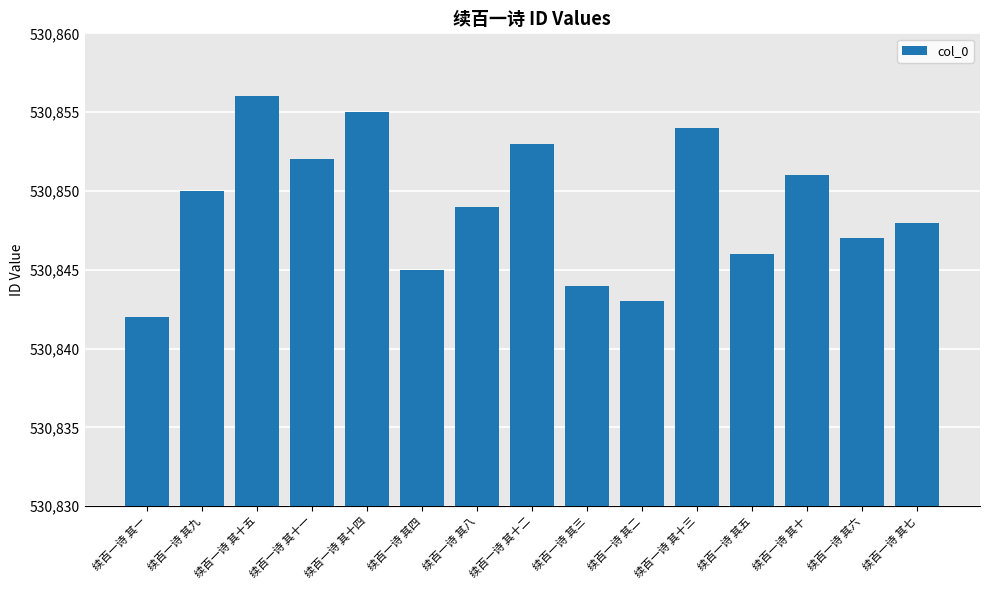

At which label is the value closest to 530849?

续百一诗 其八